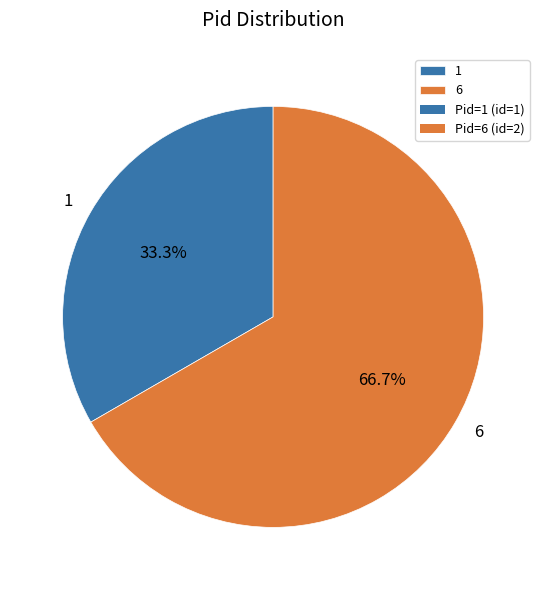

Do 6 and 1 together represent more than half of the pie?

Yes